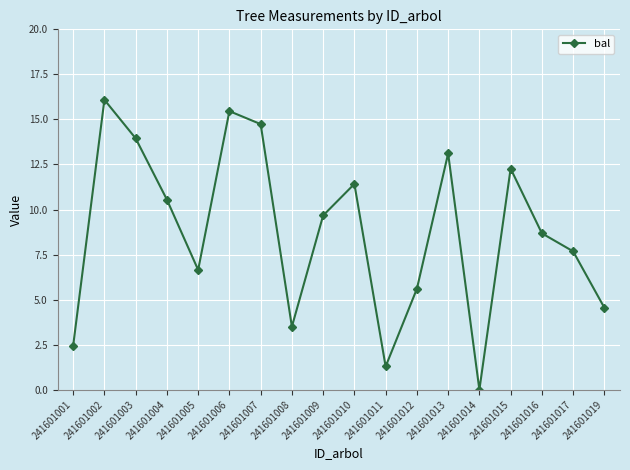

Read the value at 241601006.

15.5